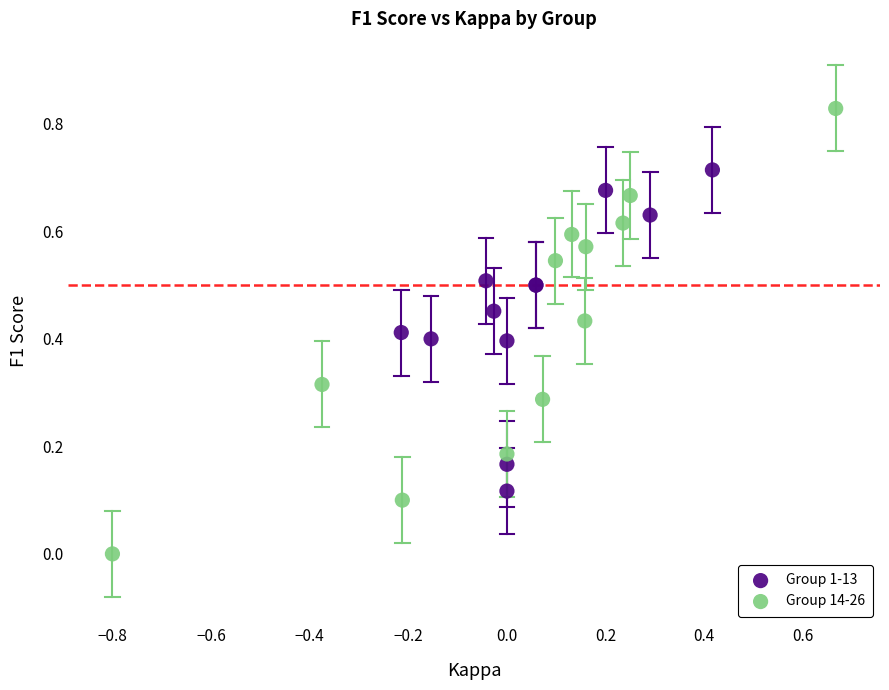

Which series contains the lowest Y value?

Group 14-26